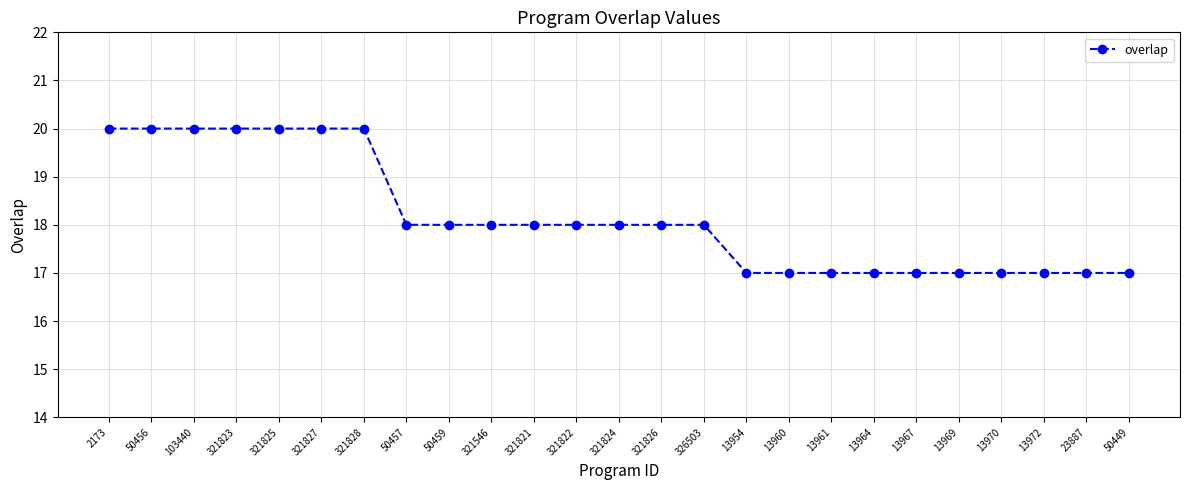

What is the value of the 13th point from the left?

18